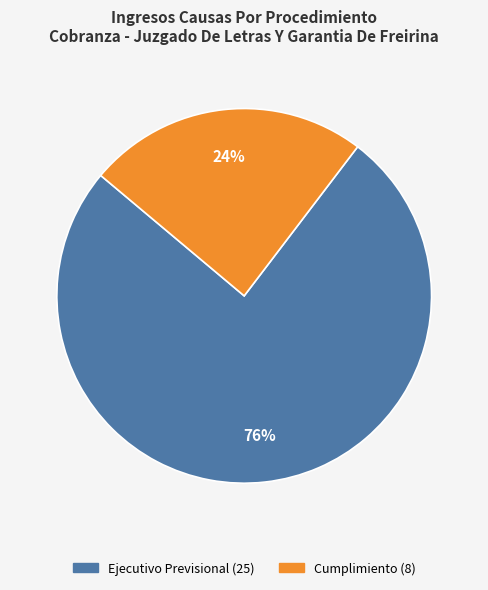

Is it true that Cumplimiento is 18% of the pie?

False